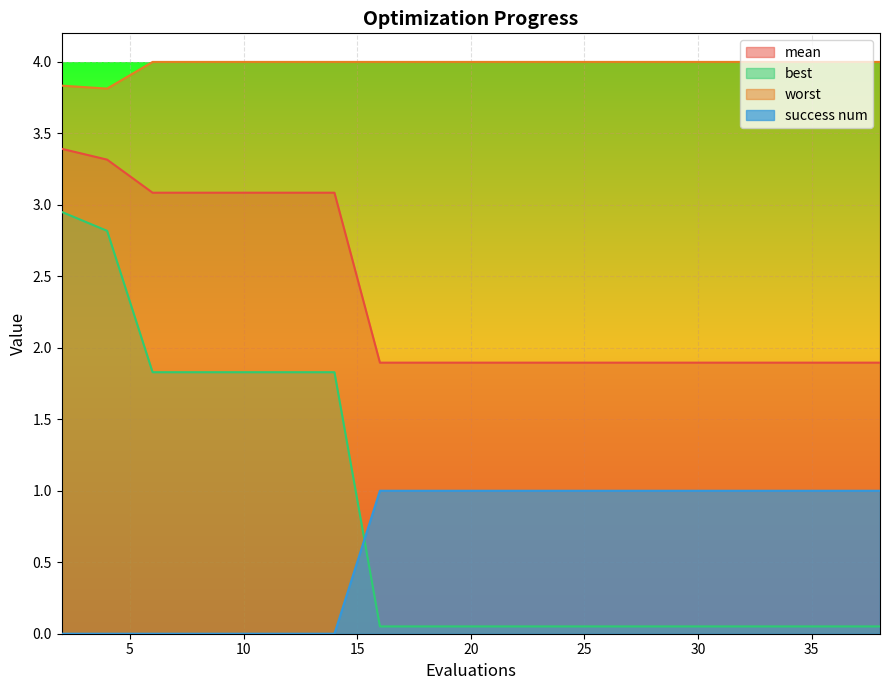

How many interior local valleys does the worst series have?

1